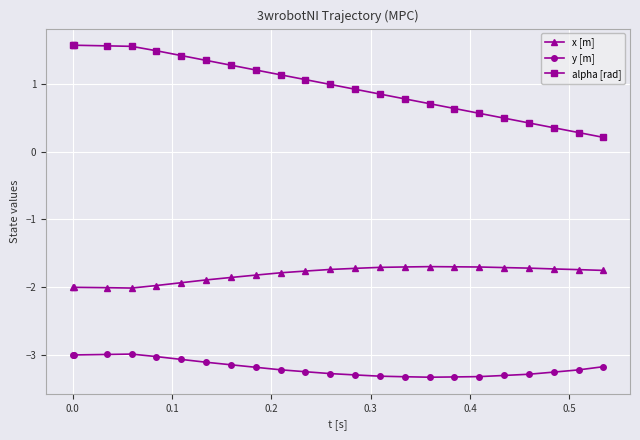

What is the value of the x [m] point at the 15th from the left?

-1.7